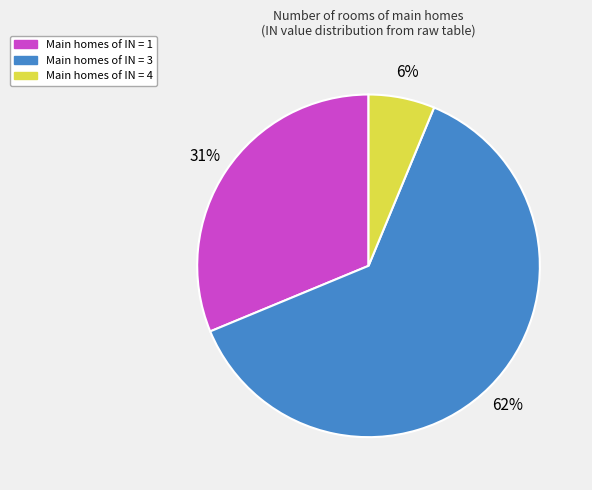

To the nearest percent, what is the average slice percentage?

33%